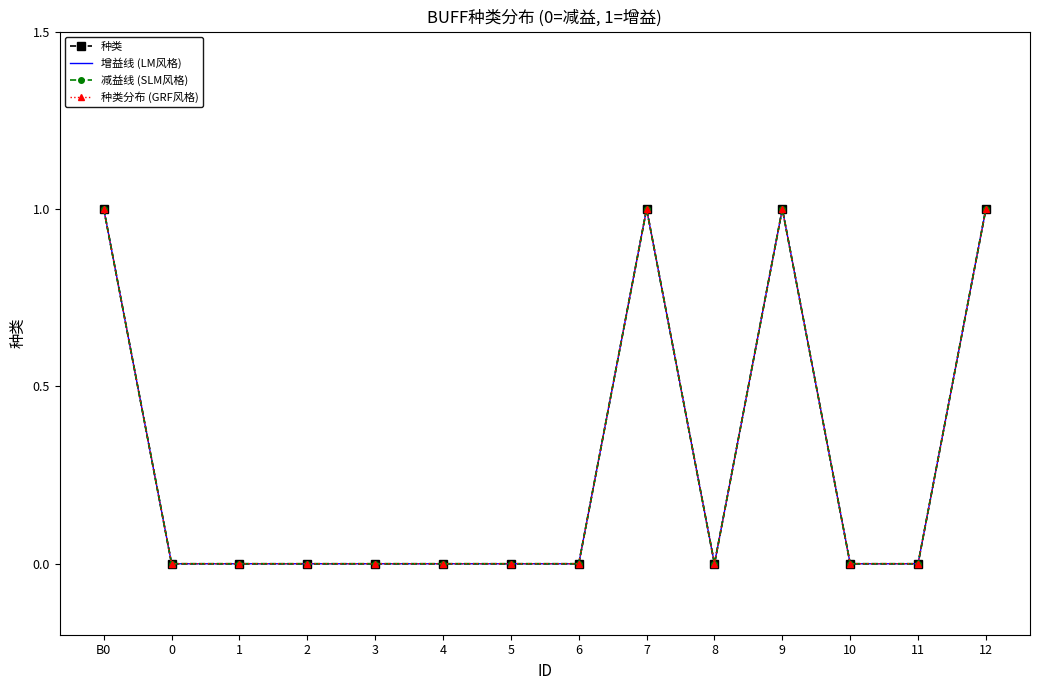

What is the highest value of the 种类分布 (GRF风格) series?

1